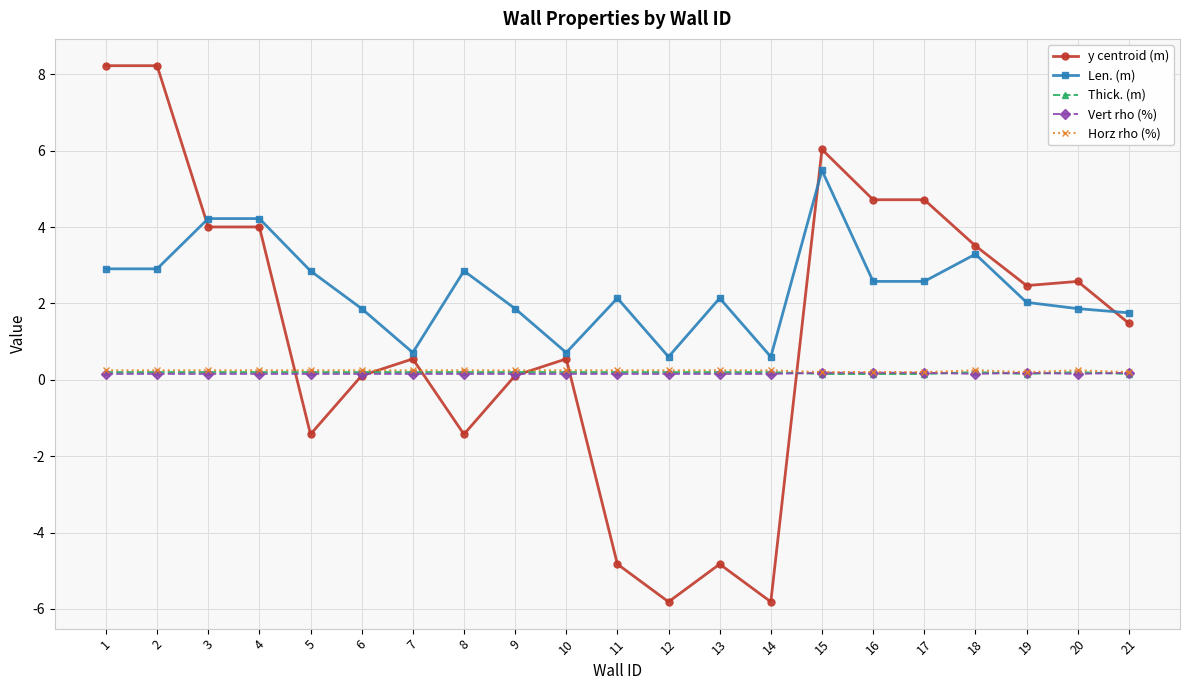

True or false: y centroid (m) and Thick. (m) intersect in this chart.

True